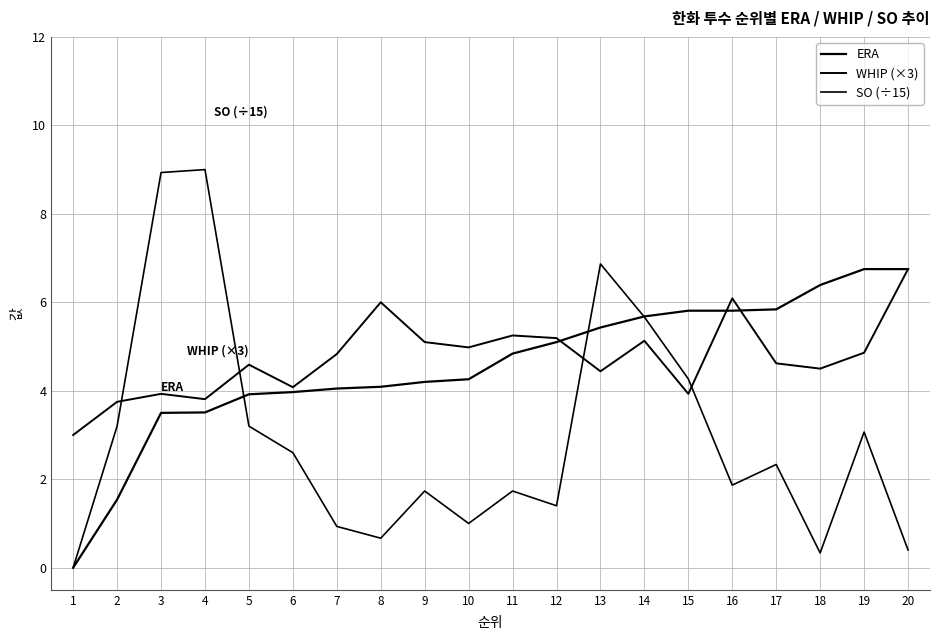

At which label does SO (÷15) reach its peak?

4